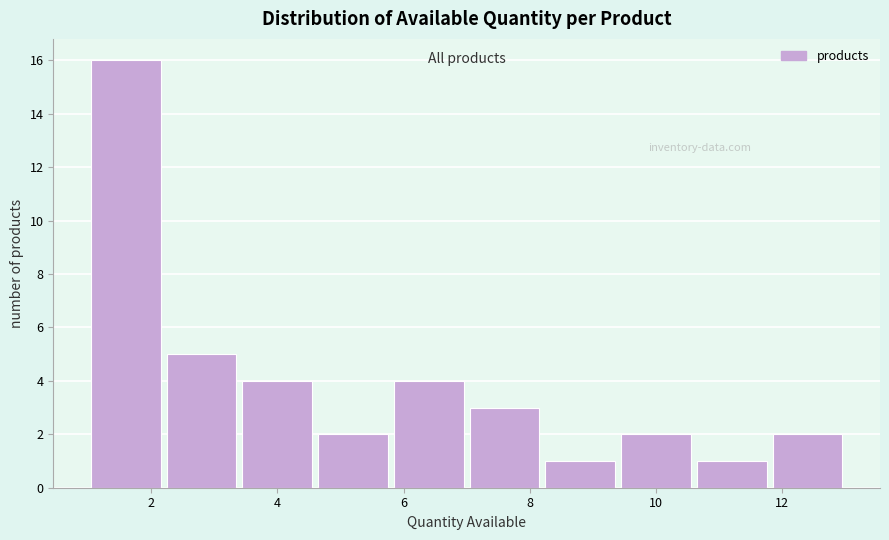

Reading left to right, list every bar in this chart as the range it spans on the x-axis followed by its height. The values are not printed on the chart, so give them approximately, as read against the axis.

1.0 to 2.2: 16
2.2 to 3.4: 5
3.4 to 4.6: 4
4.6 to 5.8: 2
5.8 to 7.0: 4
7.0 to 8.2: 3
8.2 to 9.4: 1
9.4 to 10.6: 2
10.6 to 11.8: 1
11.8 to 13.0: 2